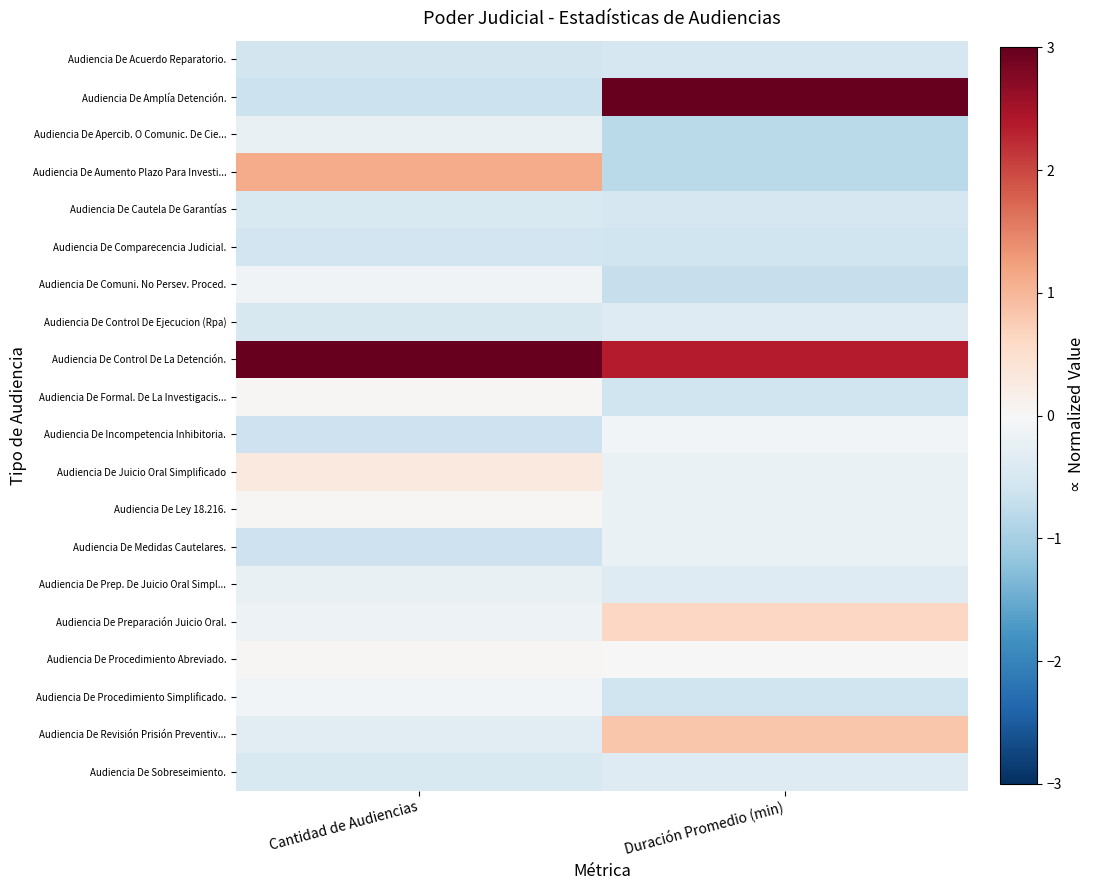

What is the total value across all series at Cantidad de Audiencias?

-1.0